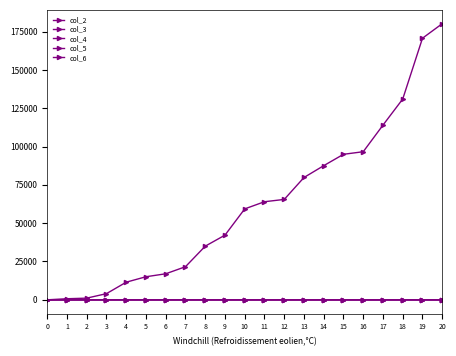

How many categories are shown in the chart?

21